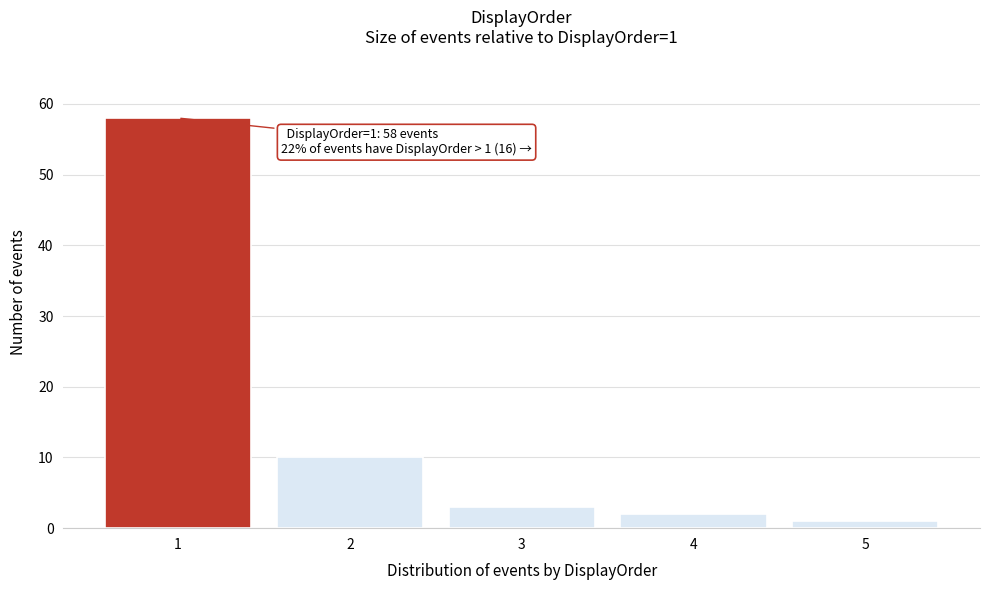

Reading left to right, transcribe all the data shown in this chart.

58	10	3	2	1